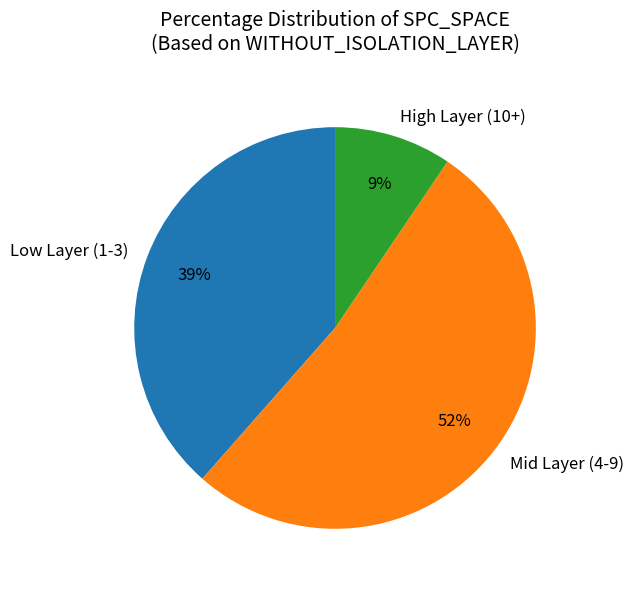

What percentage is the High Layer (10+) slice, to the nearest percent?

9%